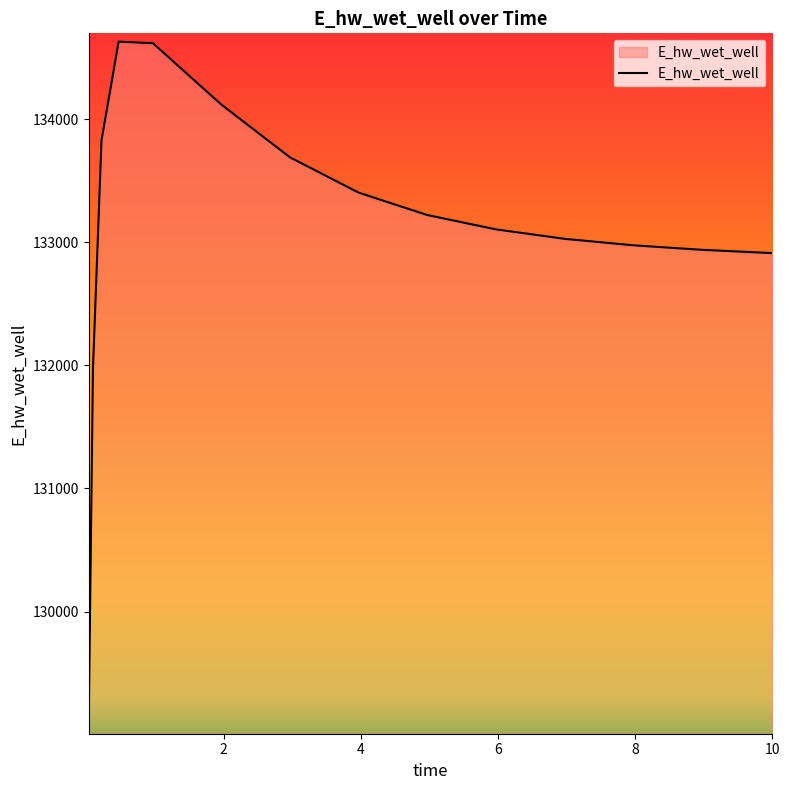

What is the smallest value displayed?

129071.4